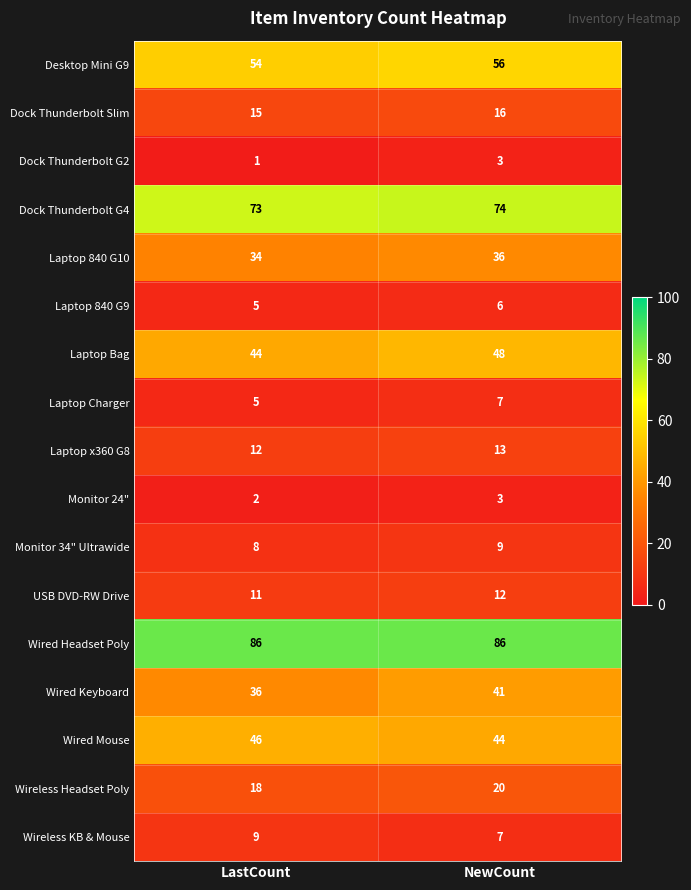

Where is Laptop Charger nearest to the value 6?

LastCount